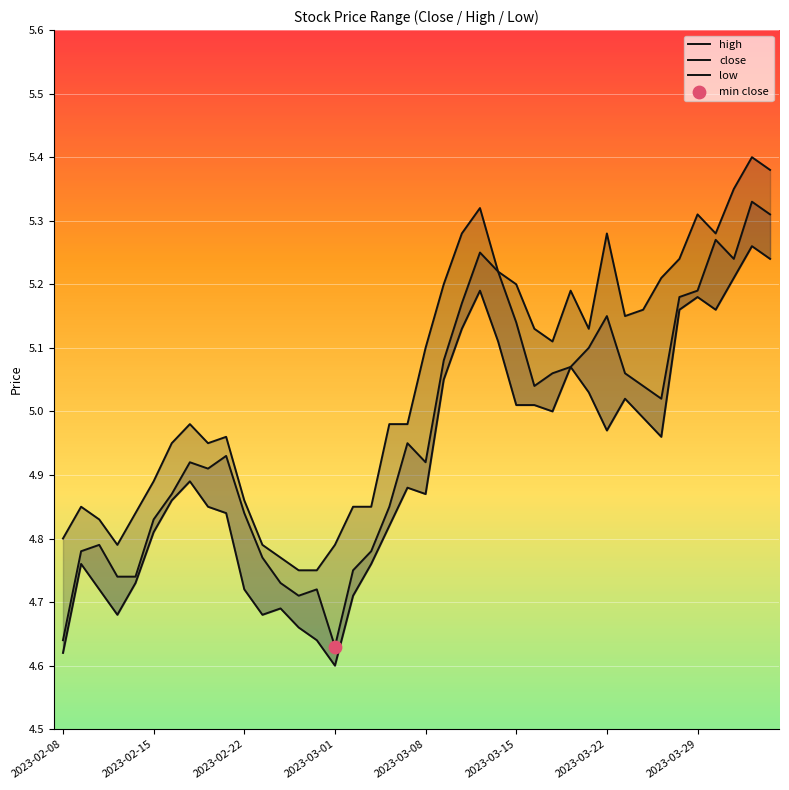

Which series has the largest Y range (max minus min)?

close